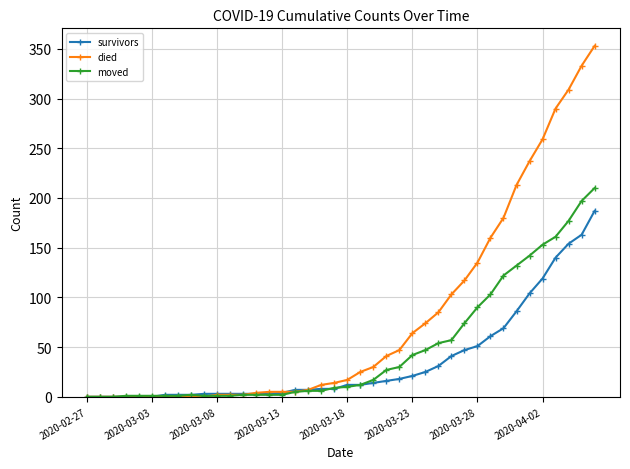

Which series has the widest spread of values?

died